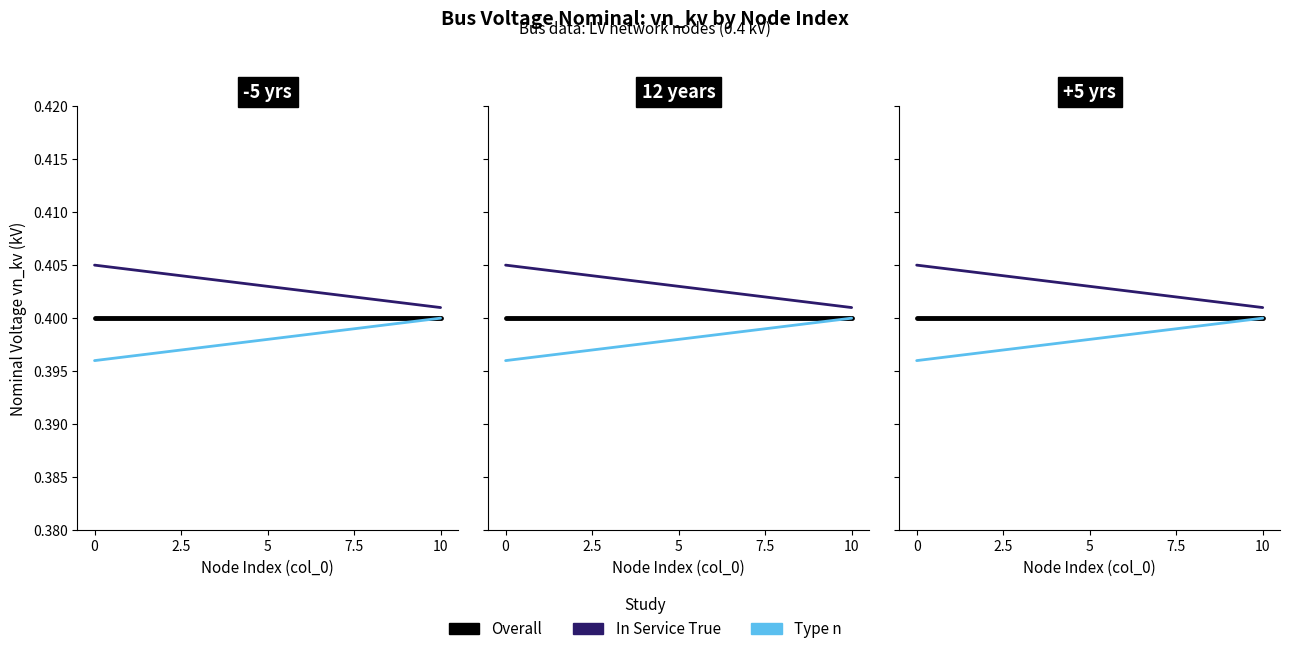

What is the sum of all In Service True values?

2.0